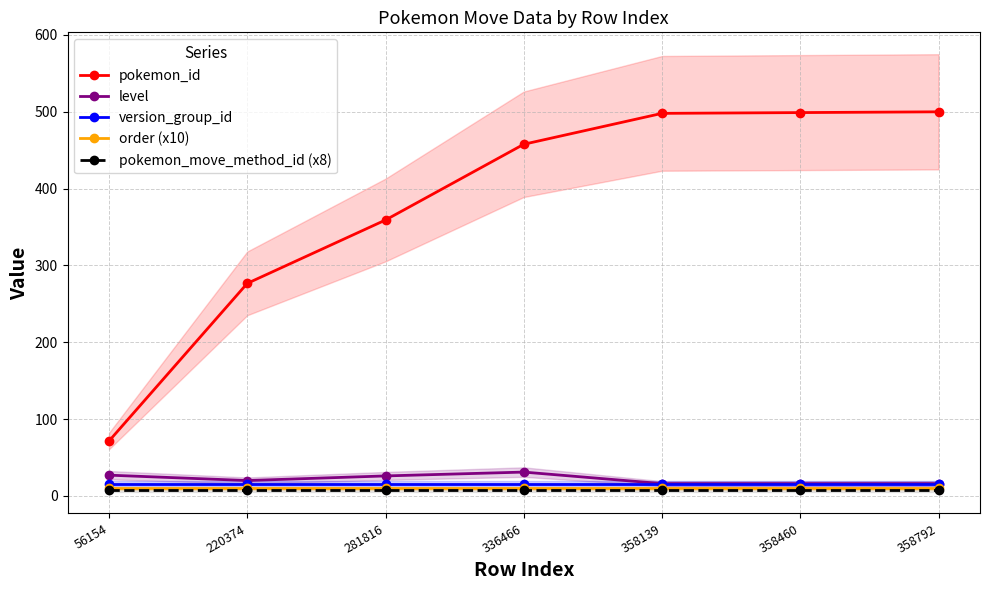

True or false: order (x10) has more than 1 points higher than both neighbors.

False